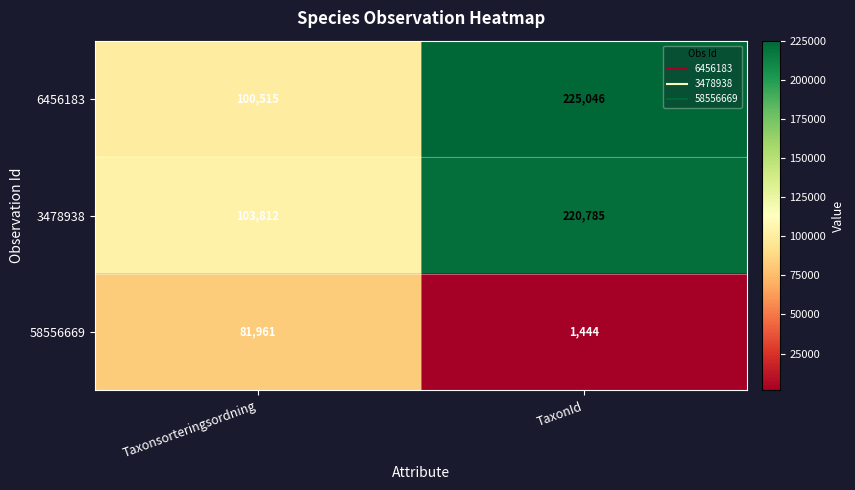

How many series are shown in this chart?

3